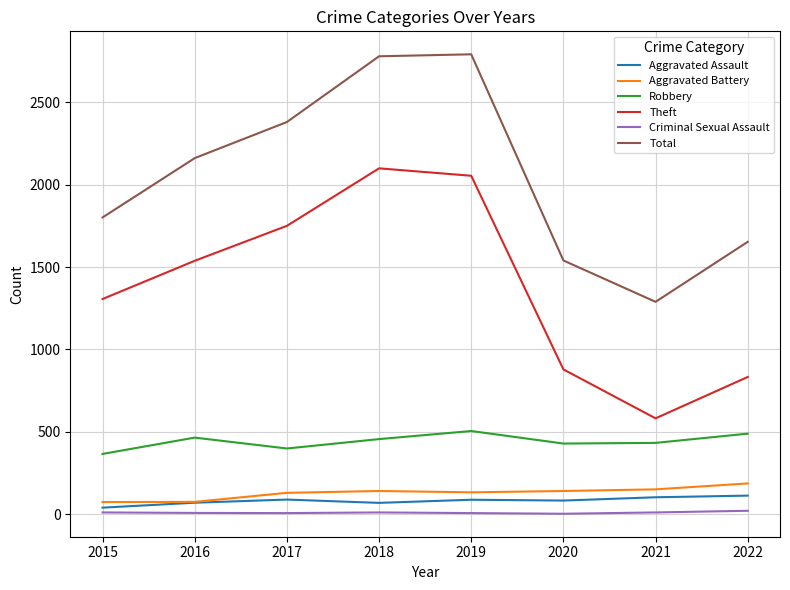

What is the minimum value for Robbery?

366